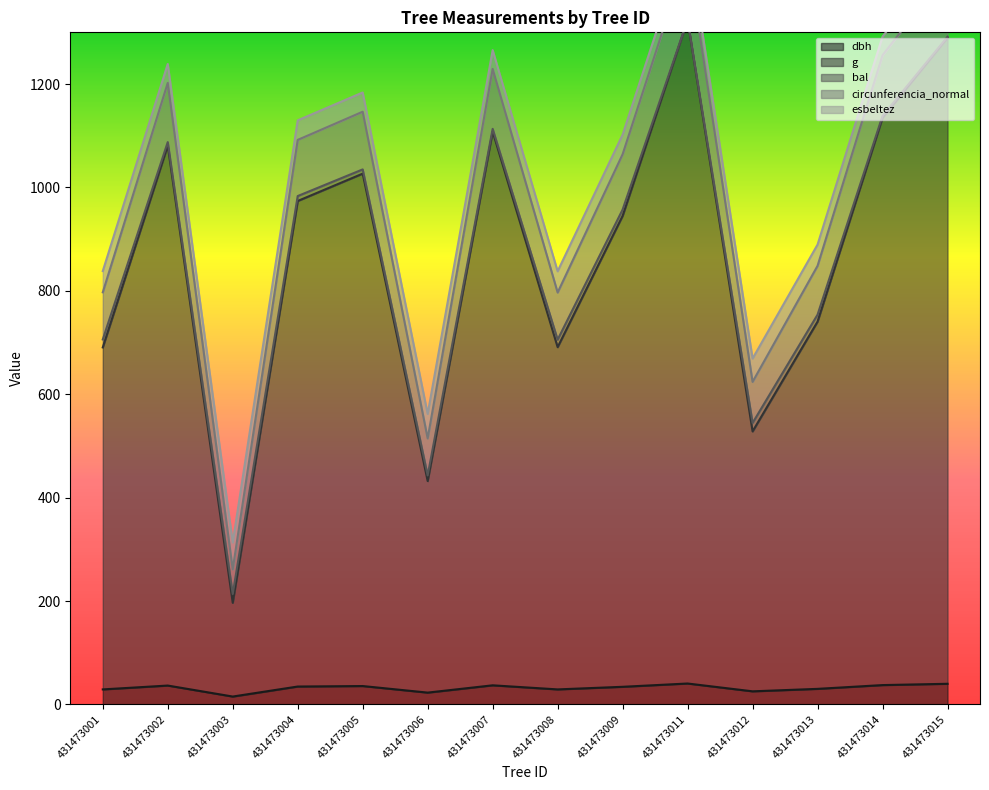

Which series changed the most between 431473008 and 431473013?

esbeltez